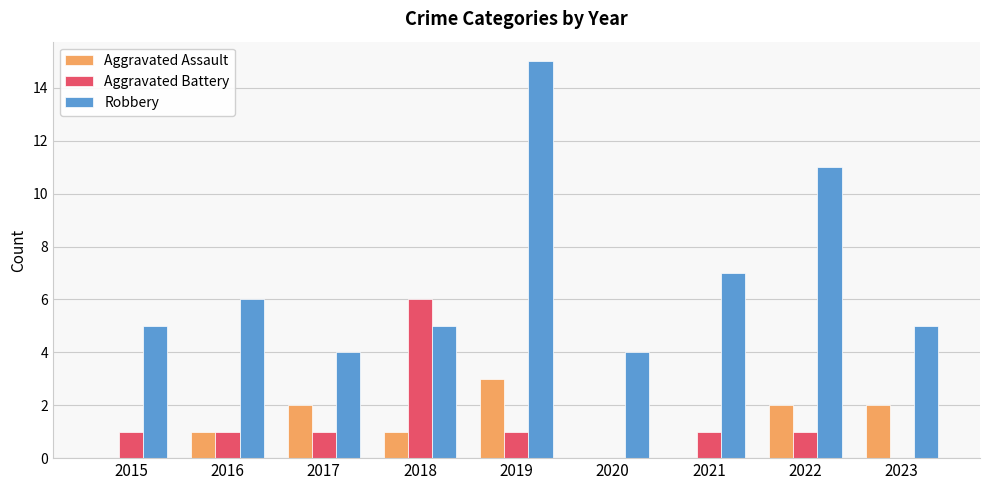

How many groups of bars are there?

9